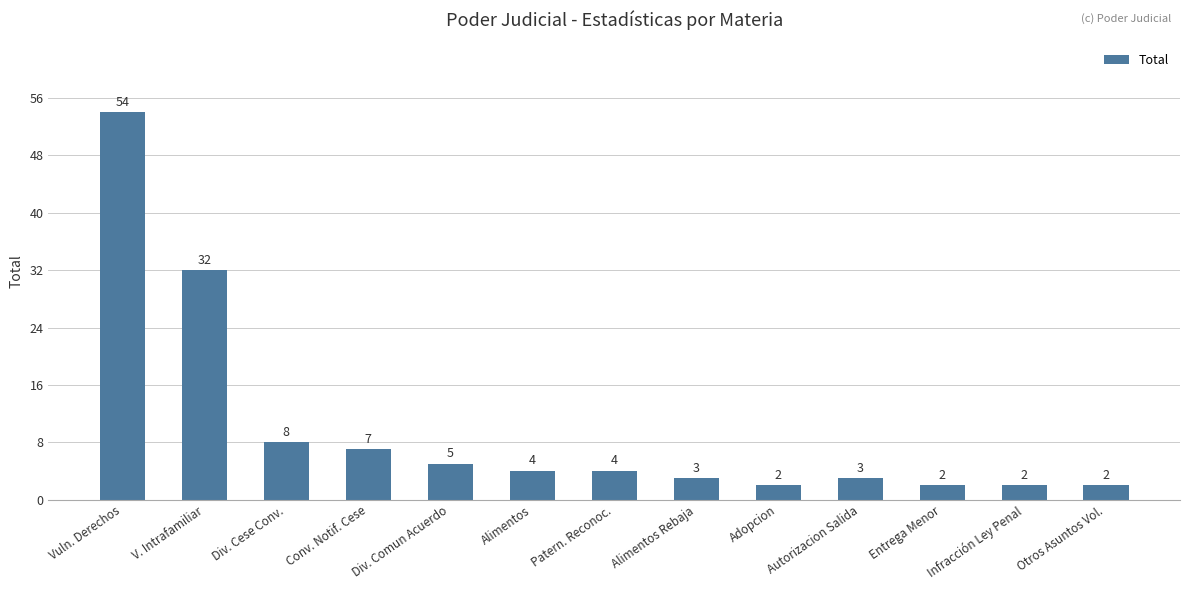

Approximately how many times larger is the value at Alimentos Rebaja compared to Conv. Notif. Cese?

0.4